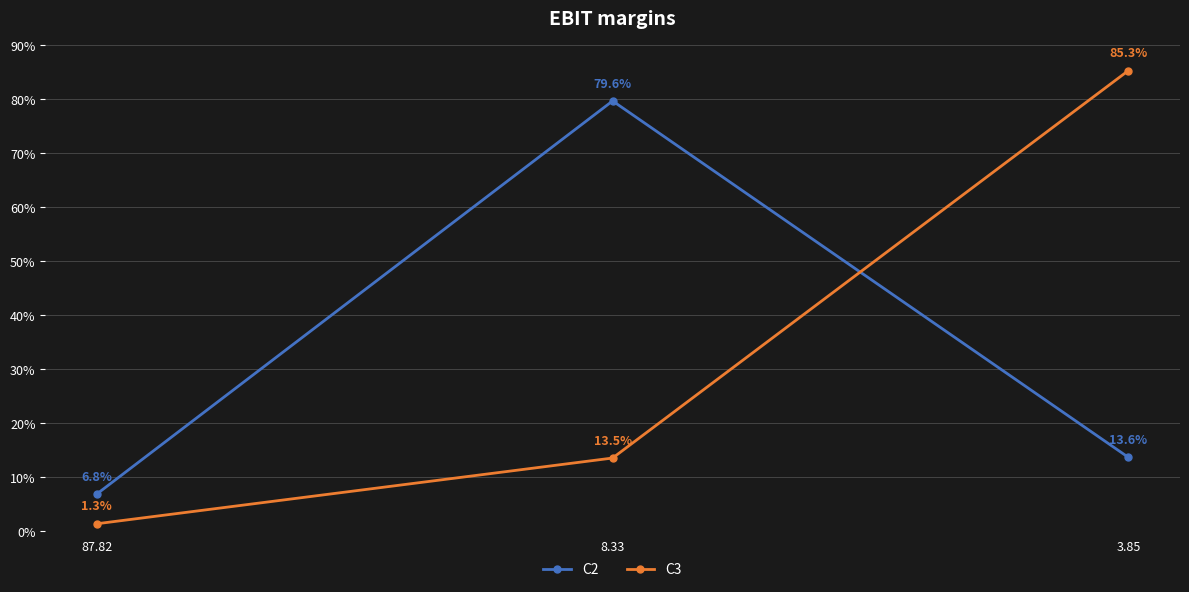

Is it true that C3 equals 1.3 at 87.82?

True